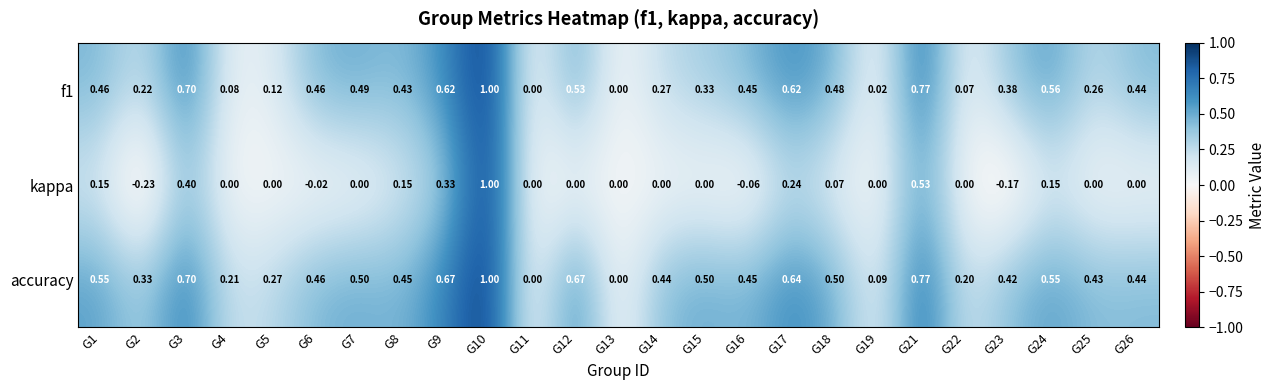

What is the spread (max minus min) of values at G15?

0.5